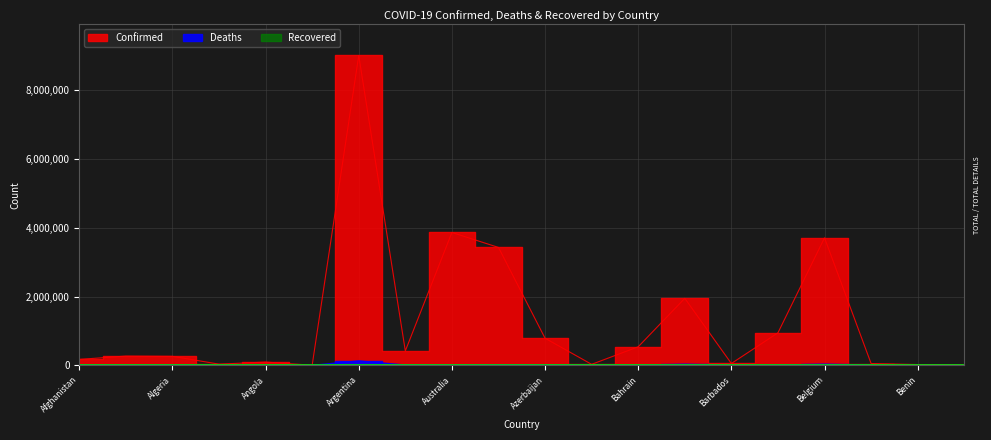

What is the sum of all Confirmed values?

25717626